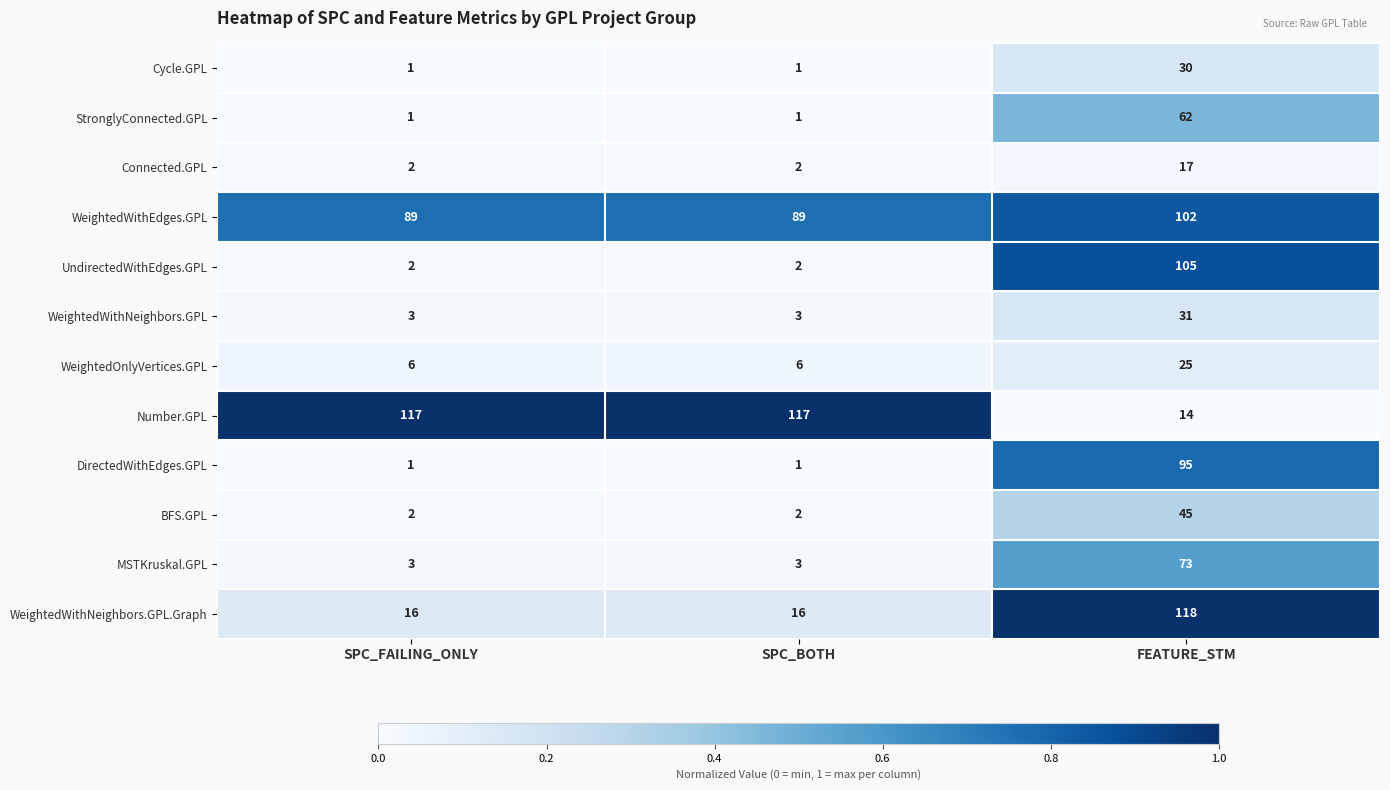

What is the total value across all series at SPC_BOTH?

243